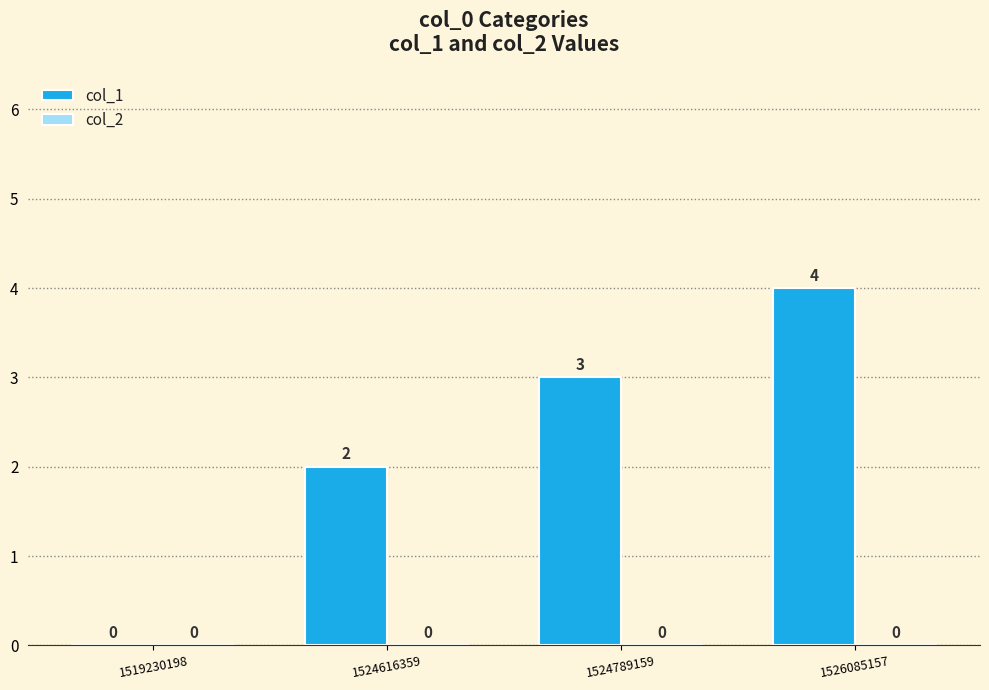

Which has a higher value, 1519230198 or 1524616359?

1524616359